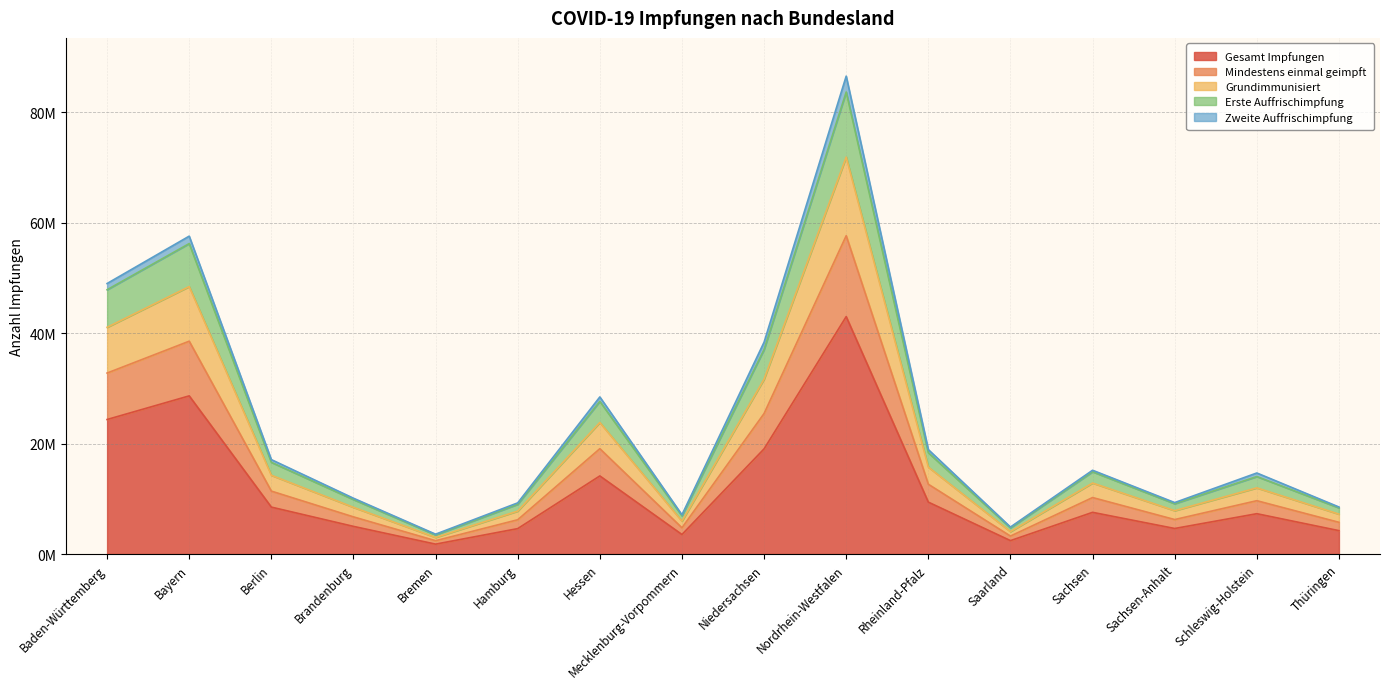

Where is Grundimmunisiert nearest to the value 43580416?

Baden-Württemberg